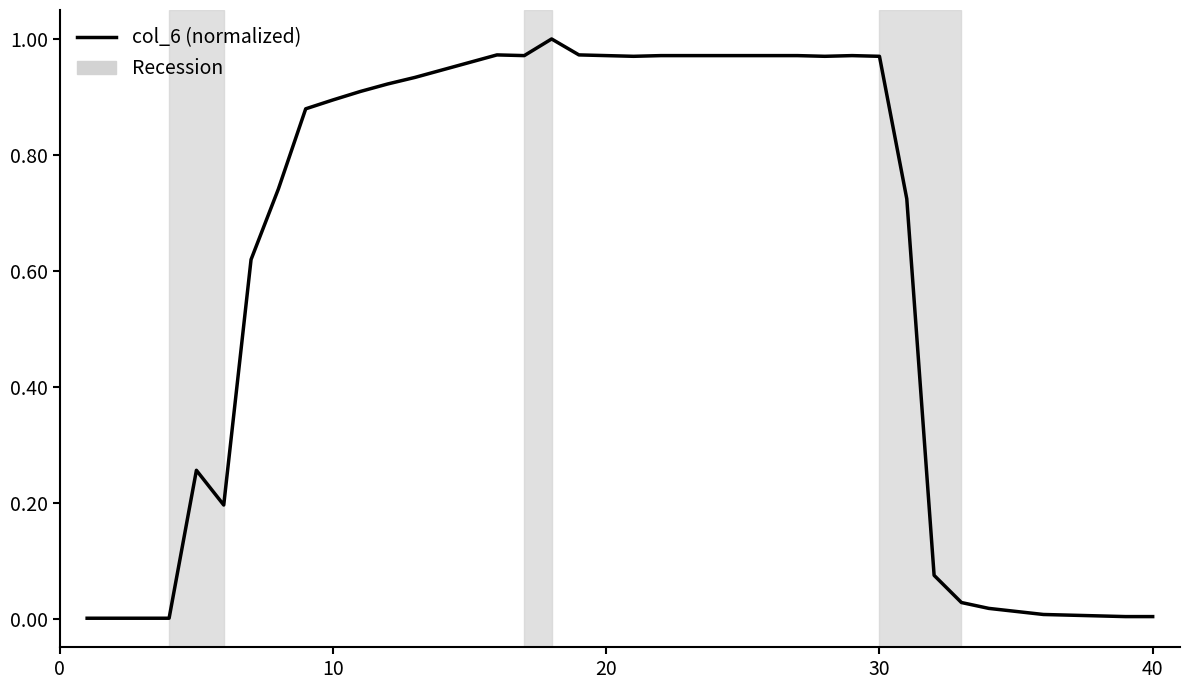

How many lines are shown in the chart?

1